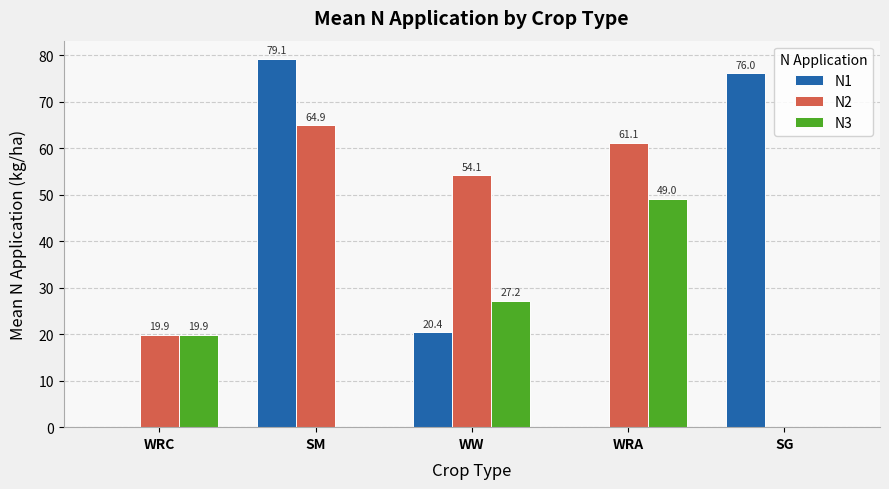

What is the highest value of the N2 series?

64.9